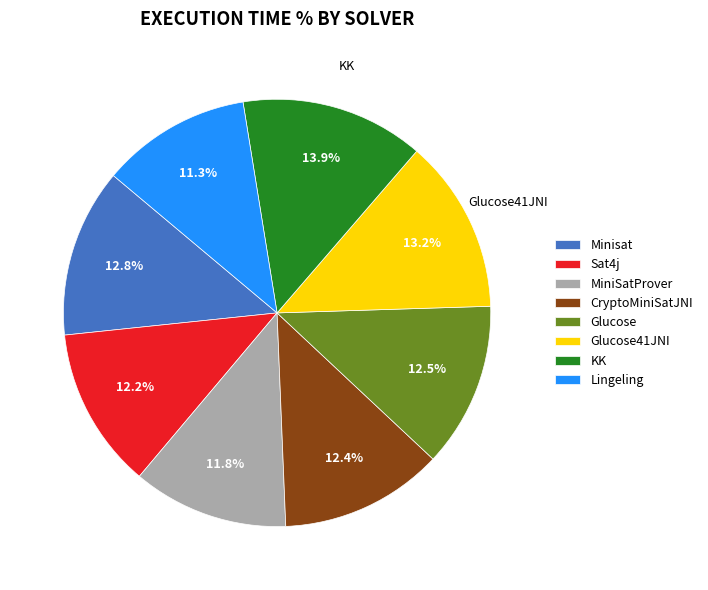

Count the number of slices in the pie.

8